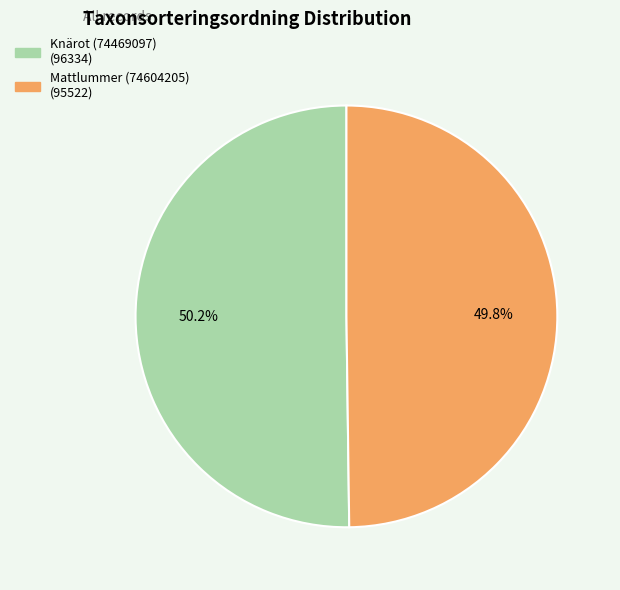

How many segments does this pie chart have?

2